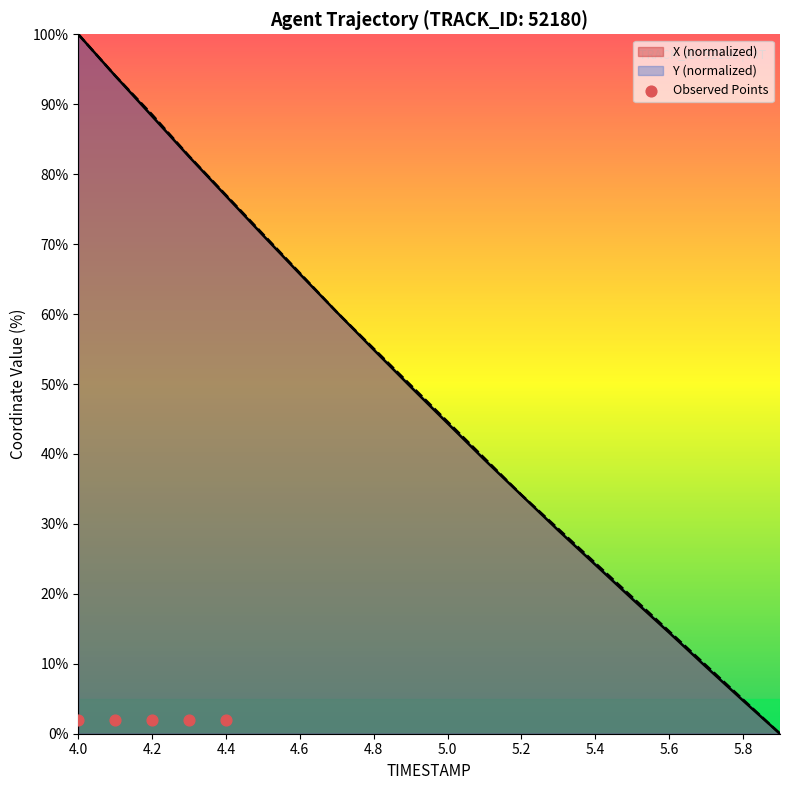

At which category is the sum across all series the highest?

4.0